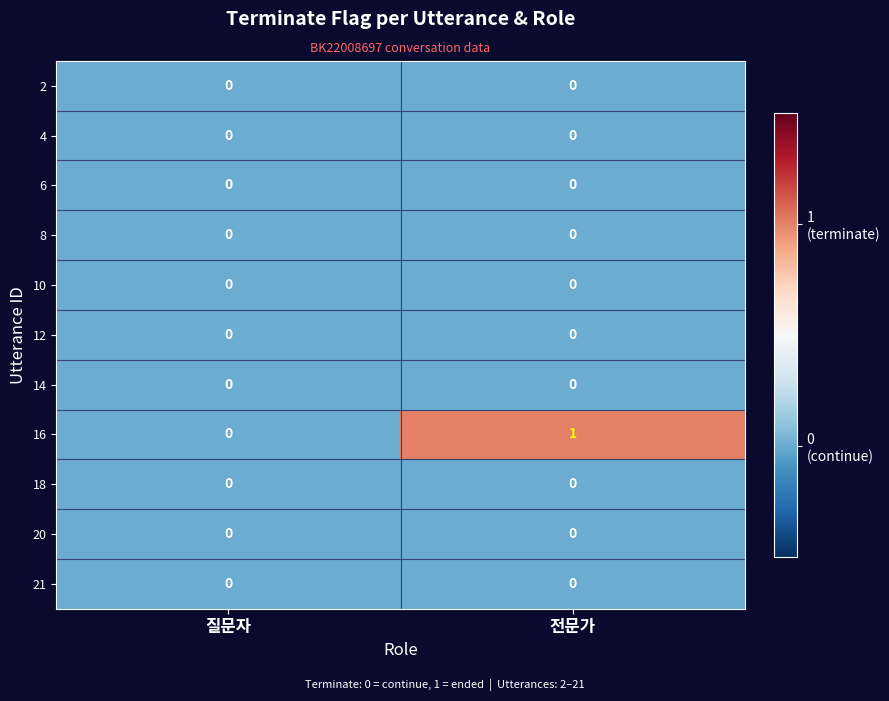

Reading right to left, list all the values displayed in this chart.

2: 전문가=0	질문자=0
4: 전문가=0	질문자=0
6: 전문가=0	질문자=0
8: 전문가=0	질문자=0
10: 전문가=0	질문자=0
12: 전문가=0	질문자=0
14: 전문가=0	질문자=0
16: 전문가=1	질문자=0
18: 전문가=0	질문자=0
20: 전문가=0	질문자=0
21: 전문가=0	질문자=0